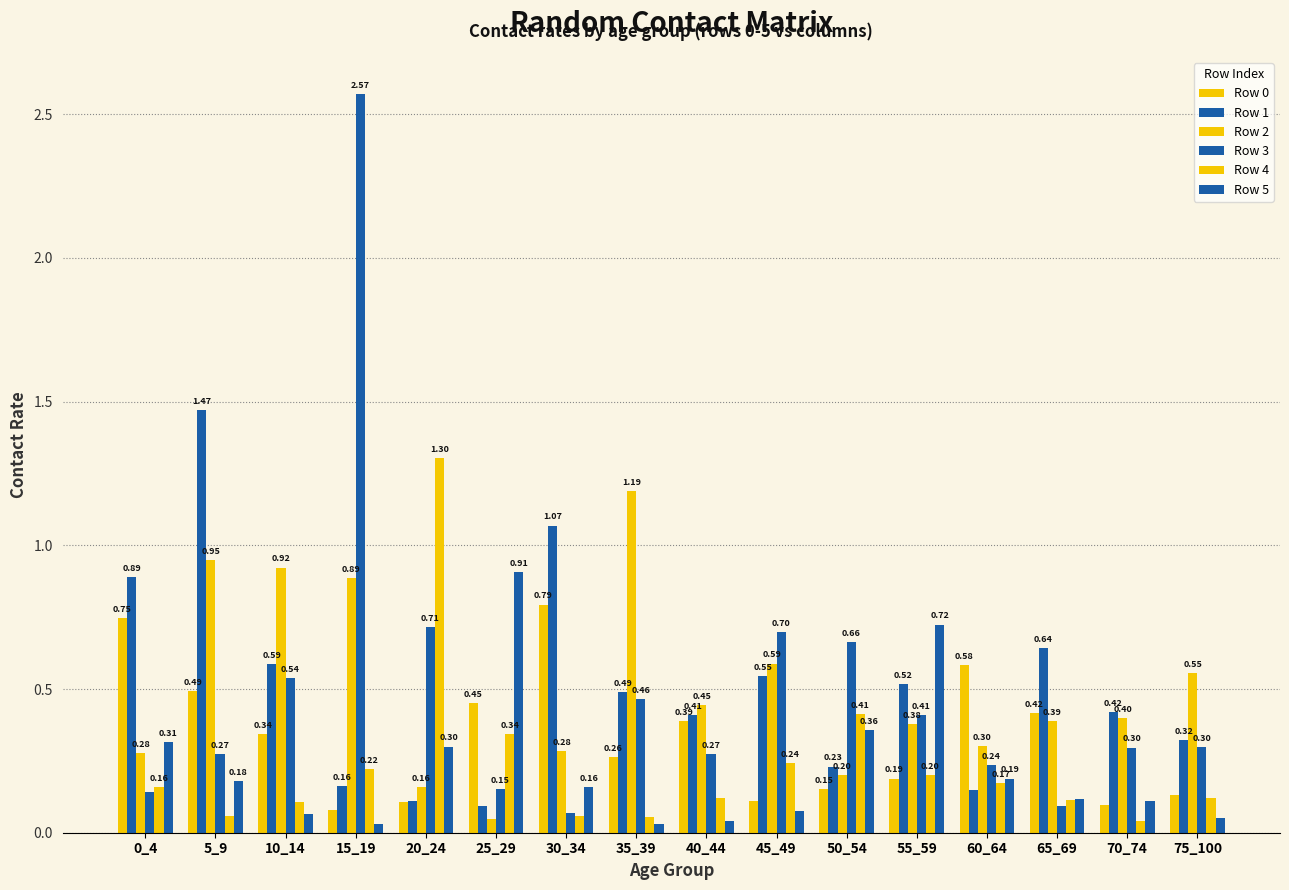

At how many categories does at least one series exceed 2?

1